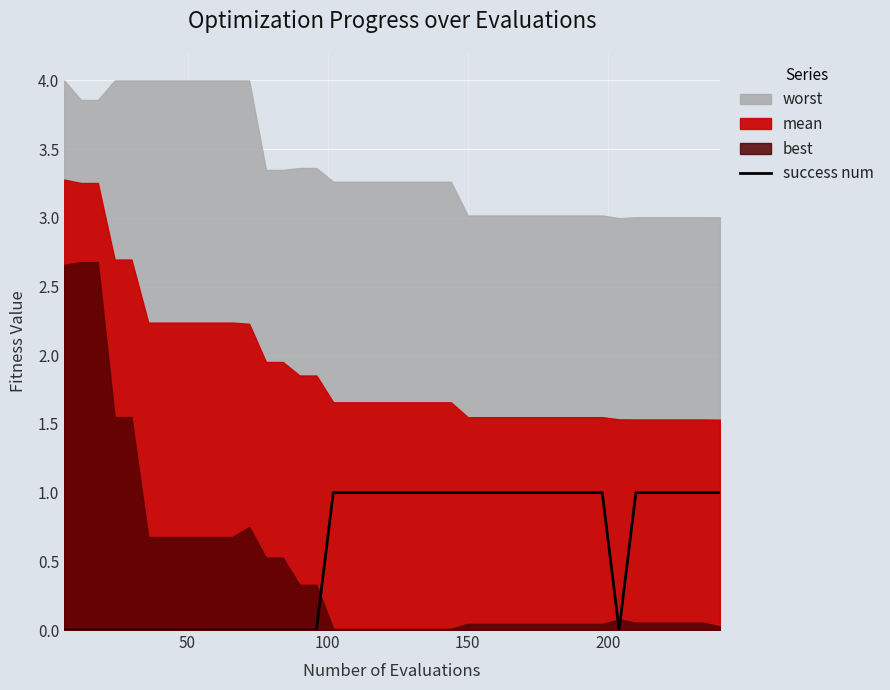

The value at 12 is 1. True or false?

False